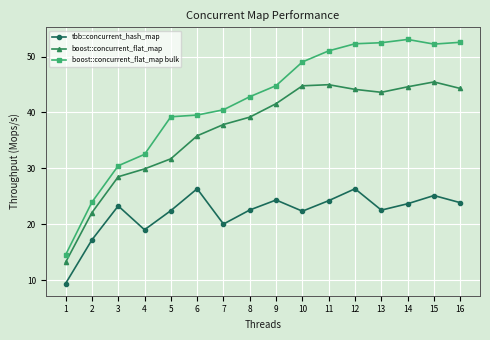

Which series has the largest total across all categories?

boost::concurrent_flat_map bulk